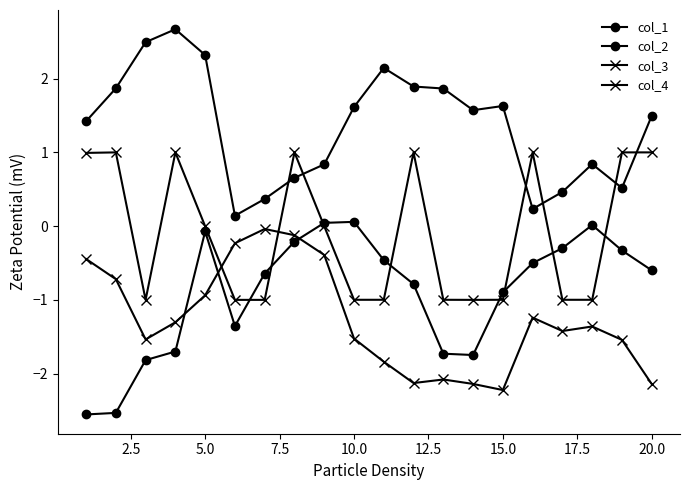

Count the number of categories in the chart.

20